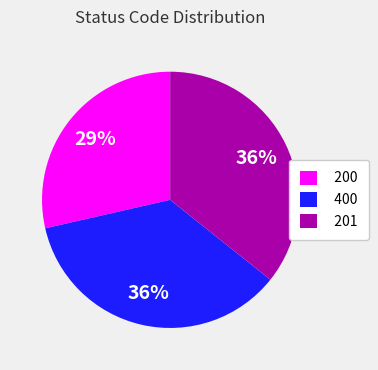

Combined, do 201 and 200 account for over 50%?

Yes